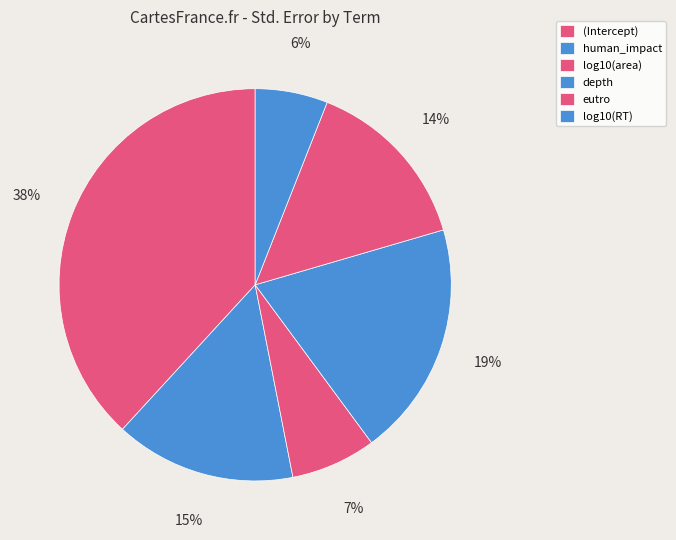

How many segments does this pie chart have?

6